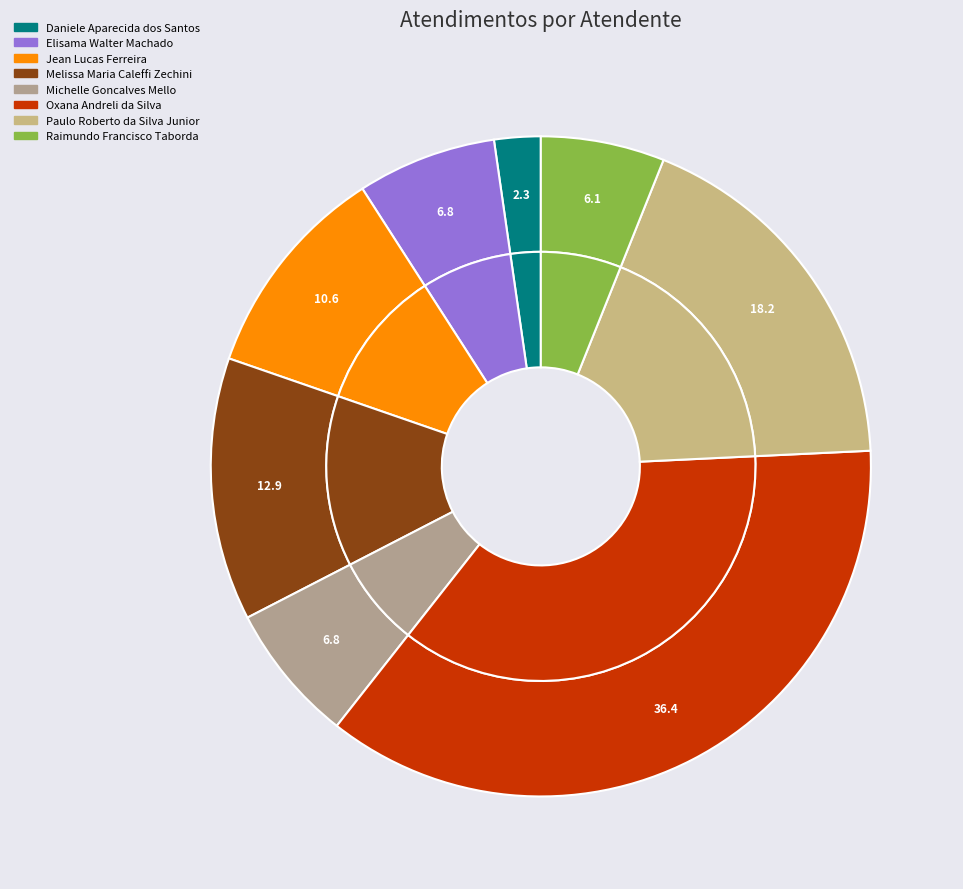

To the nearest percent, what percentage of the pie is Daniele Aparecida dos Santos?

2%